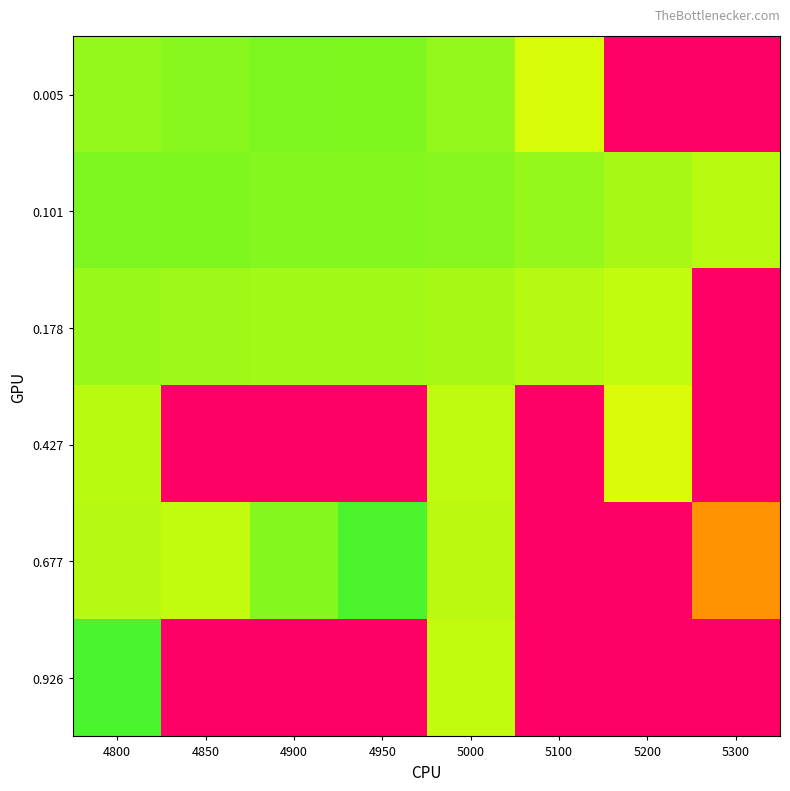

Which series has the largest total across all categories?

0.926